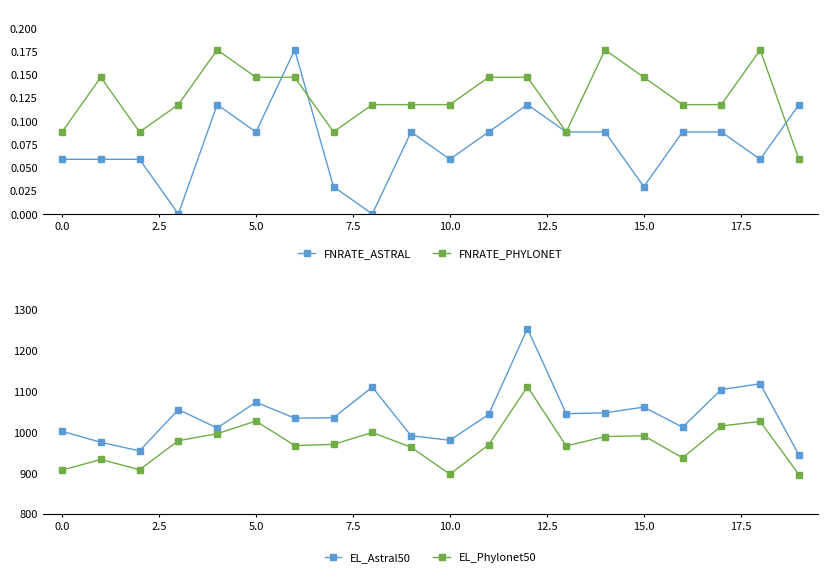

How many interior local peaks does the EL_Phylonet50 series have?

6